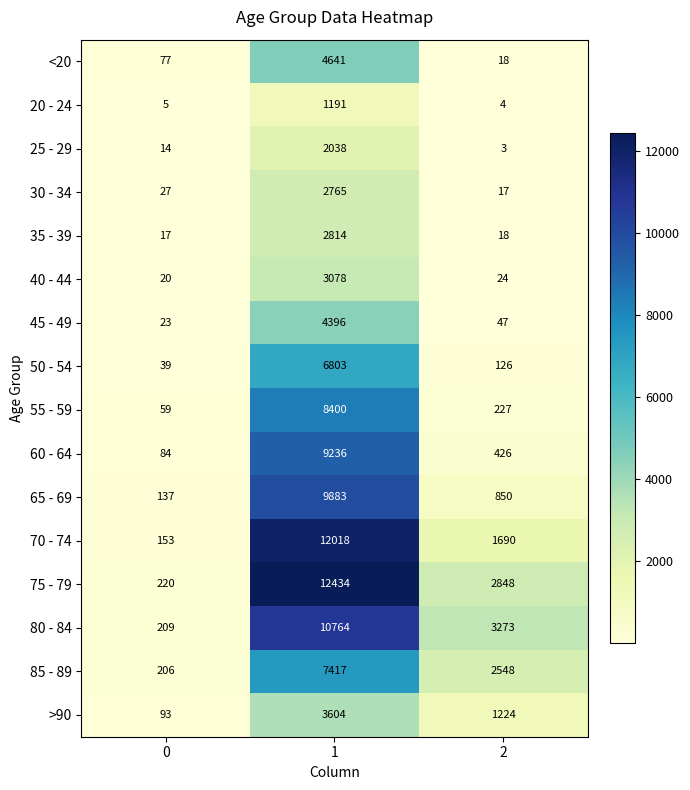

What is the difference between the maximum and minimum values in the 30 - 34 series?

2748